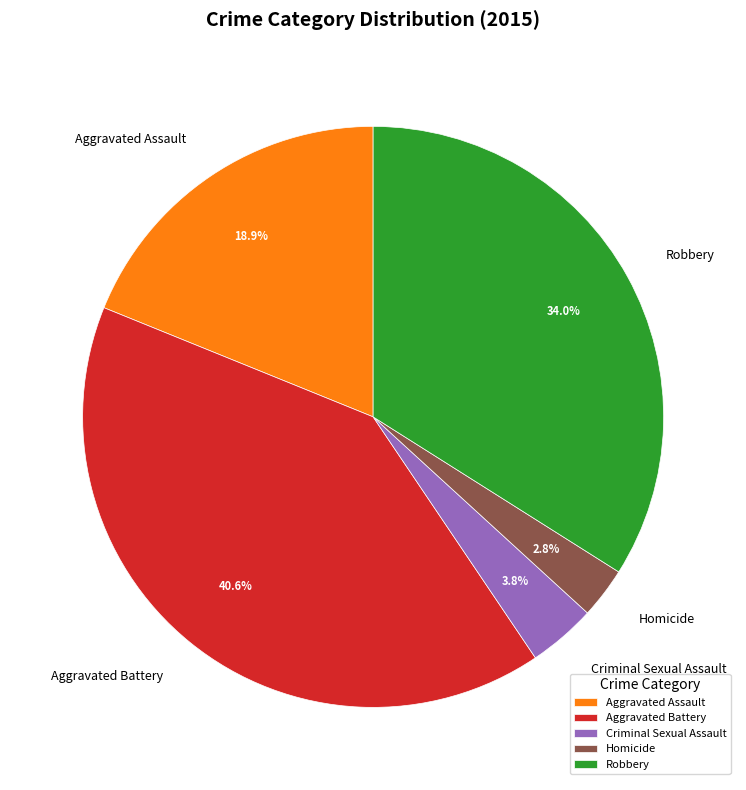

How many slices are in this pie chart?

5